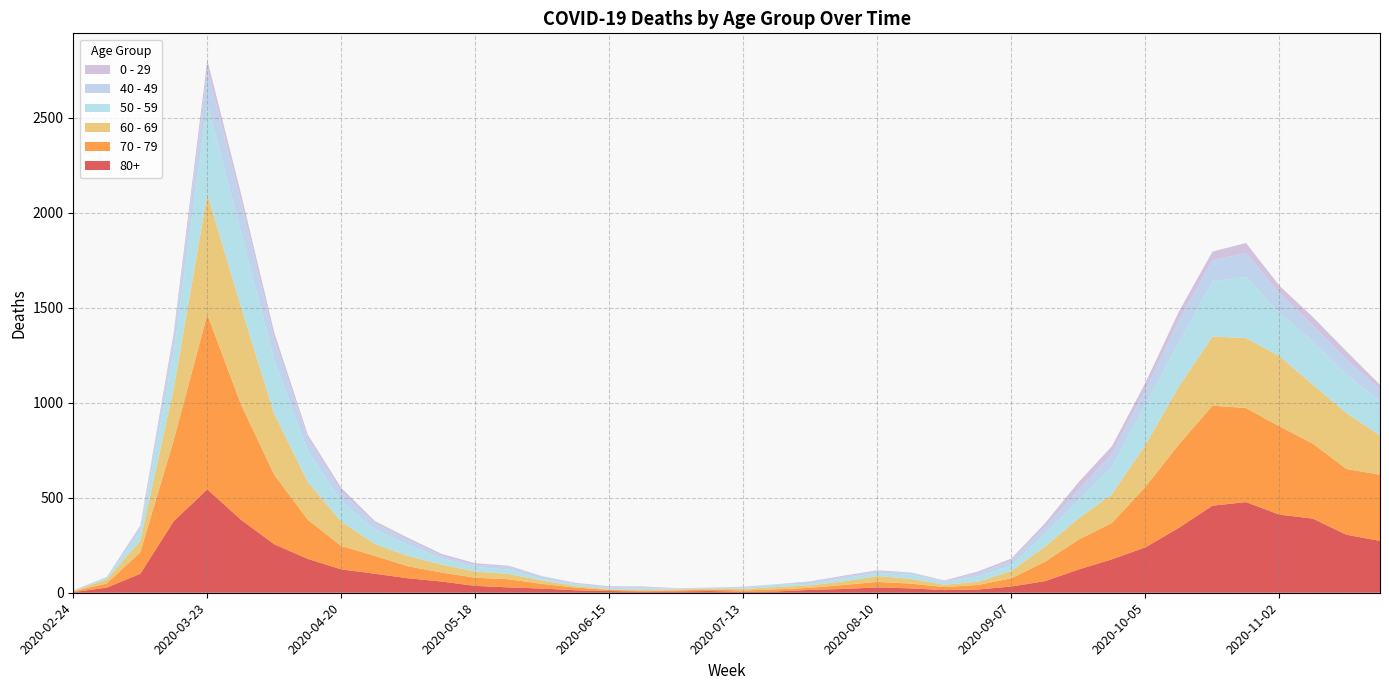

Reading left to right, extract all data points from this chart.

80+: 2020-02-24=3	2020-03-02=27	2020-03-09=100	2020-03-16=377	2020-03-23=544	2020-03-30=385	2020-04-06=255	2020-04-13=178	2020-04-20=123	2020-04-27=100	2020-05-04=76	2020-05-11=59	2020-05-18=36	2020-05-25=28	2020-06-01=22	2020-06-08=13	2020-06-15=9	2020-06-22=6	2020-06-29=7	2020-07-06=9	2020-07-13=5	2020-07-20=7	2020-07-27=15	2020-08-03=20	2020-08-10=28	2020-08-17=23	2020-08-24=14	2020-08-31=17	2020-09-07=33	2020-09-14=61	2020-09-21=122	2020-09-28=176	2020-10-05=239	2020-10-12=342	2020-10-19=458	2020-10-26=477	2020-11-02=411	2020-11-09=390	2020-11-16=305	2020-11-23=273
70 - 79: 2020-02-24=4	2020-03-02=22	2020-03-09=113	2020-03-16=427	2020-03-23=920	2020-03-30=608	2020-04-06=365	2020-04-13=206	2020-04-20=123	2020-04-27=94	2020-05-04=63	2020-05-11=47	2020-05-18=43	2020-05-25=43	2020-06-01=24	2020-06-08=14	2020-06-15=6	2020-06-22=5	2020-06-29=5	2020-07-06=8	2020-07-13=7	2020-07-20=11	2020-07-27=11	2020-08-03=21	2020-08-10=29	2020-08-17=25	2020-08-24=16	2020-08-31=24	2020-09-07=43	2020-09-14=102	2020-09-21=157	2020-09-28=191	2020-10-05=318	2020-10-12=439	2020-10-19=526	2020-10-26=495	2020-11-02=464	2020-11-09=394	2020-11-16=346	2020-11-23=348
60 - 69: 2020-02-24=2	2020-03-02=22	2020-03-09=61	2020-03-16=272	2020-03-23=634	2020-03-30=514	2020-04-06=320	2020-04-13=199	2020-04-20=128	2020-04-27=63	2020-05-04=54	2020-05-11=42	2020-05-18=33	2020-05-25=28	2020-06-01=18	2020-06-08=8	2020-06-15=3	2020-06-22=3	2020-06-29=6	2020-07-06=3	2020-07-13=8	2020-07-20=12	2020-07-27=13	2020-08-03=19	2020-08-10=31	2020-08-17=25	2020-08-24=12	2020-08-31=17	2020-09-07=39	2020-09-14=80	2020-09-21=112	2020-09-28=152	2020-10-05=221	2020-10-12=305	2020-10-19=364	2020-10-26=368	2020-11-02=370	2020-11-09=310	2020-11-16=294	2020-11-23=206
50 - 59: 2020-02-24=3	2020-03-02=7	2020-03-09=48	2020-03-16=190	2020-03-23=475	2020-03-30=392	2020-04-06=281	2020-04-13=163	2020-04-20=106	2020-04-27=75	2020-05-04=57	2020-05-11=33	2020-05-18=23	2020-05-25=23	2020-06-01=9	2020-06-08=10	2020-06-15=8	2020-06-22=9	2020-06-29=3	2020-07-06=5	2020-07-13=6	2020-07-20=12	2020-07-27=8	2020-08-03=16	2020-08-10=16	2020-08-17=22	2020-08-24=15	2020-08-31=28	2020-09-07=28	2020-09-14=64	2020-09-21=95	2020-09-28=142	2020-10-05=212	2020-10-12=230	2020-10-19=290	2020-10-26=322	2020-11-02=227	2020-11-09=228	2020-11-16=202	2020-11-23=182
40 - 49: 2020-02-24=0	2020-03-02=5	2020-03-09=21	2020-03-16=79	2020-03-23=183	2020-03-30=163	2020-04-06=111	2020-04-13=66	2020-04-20=51	2020-04-27=33	2020-05-04=27	2020-05-11=13	2020-05-18=12	2020-05-25=14	2020-06-01=12	2020-06-08=3	2020-06-15=2	2020-06-22=5	2020-06-29=1	2020-07-06=1	2020-07-13=4	2020-07-20=2	2020-07-27=10	2020-08-03=8	2020-08-10=8	2020-08-17=10	2020-08-24=2	2020-08-31=17	2020-09-07=26	2020-09-14=38	2020-09-21=55	2020-09-28=72	2020-10-05=76	2020-10-12=120	2020-10-19=111	2020-10-26=126	2020-11-02=105	2020-11-09=83	2020-11-16=80	2020-11-23=60
0 - 29: 2020-02-24=1	2020-03-02=0	2020-03-09=10	2020-03-16=25	2020-03-23=47	2020-03-30=42	2020-04-06=36	2020-04-13=19	2020-04-20=20	2020-04-27=12	2020-05-04=11	2020-05-11=10	2020-05-18=8	2020-05-25=6	2020-06-01=2	2020-06-08=4	2020-06-15=6	2020-06-22=5	2020-06-29=2	2020-07-06=1	2020-07-13=2	2020-07-20=1	2020-07-27=3	2020-08-03=6	2020-08-10=6	2020-08-17=2	2020-08-24=5	2020-08-31=9	2020-09-07=11	2020-09-14=20	2020-09-21=40	2020-09-28=38	2020-10-05=39	2020-10-12=44	2020-10-19=46	2020-10-26=52	2020-11-02=38	2020-11-09=45	2020-11-16=43	2020-11-23=25